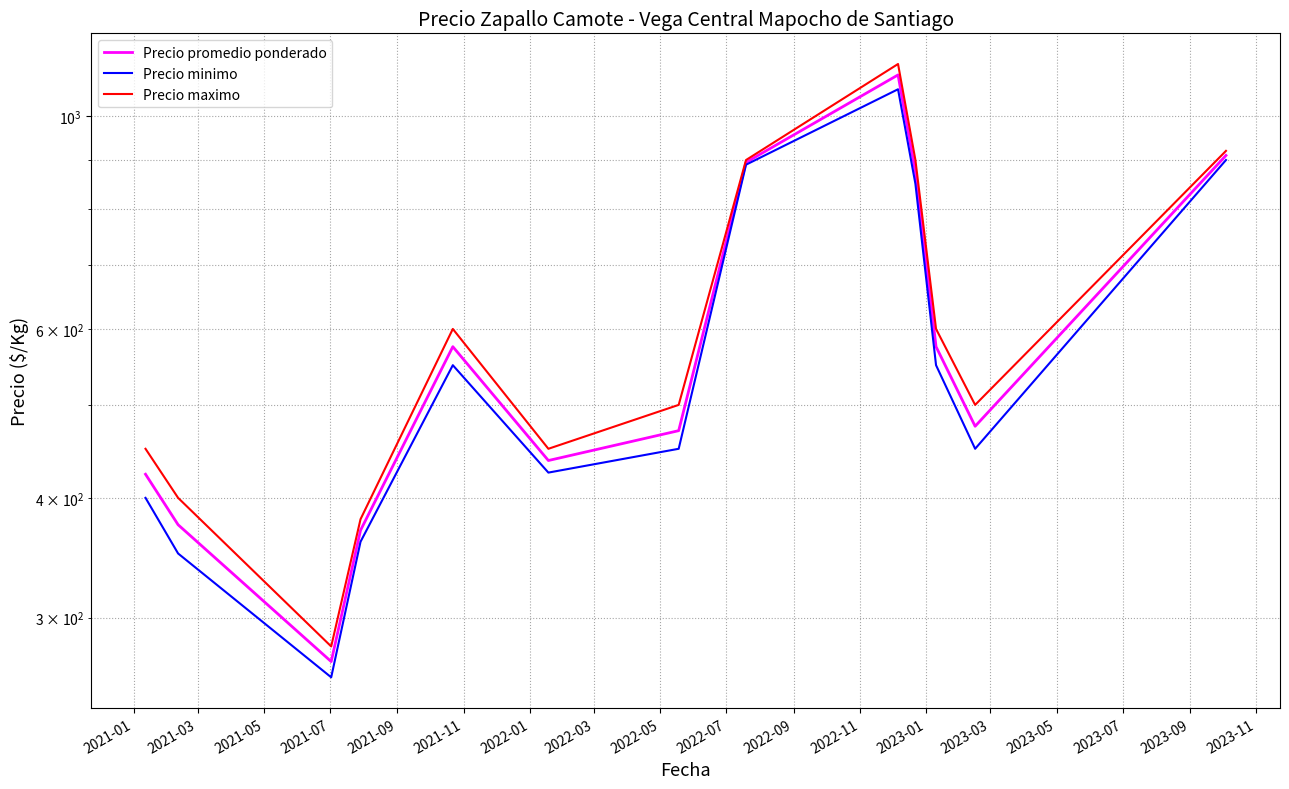

How many lines are shown in the chart?

3